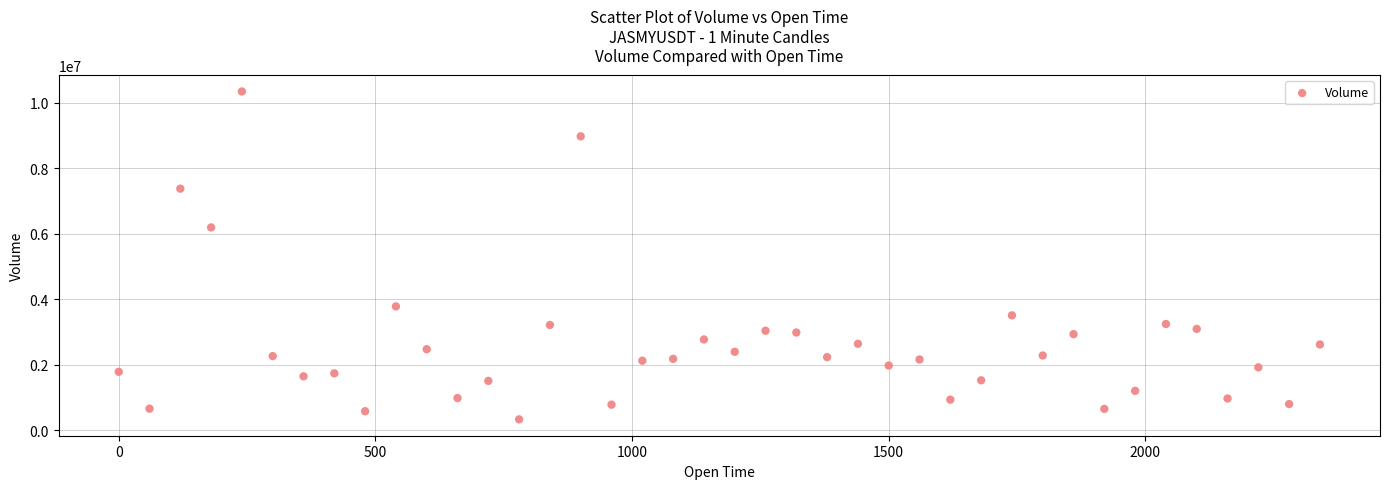

What Y value in the scatter plot is closest to 5342019?

6196294